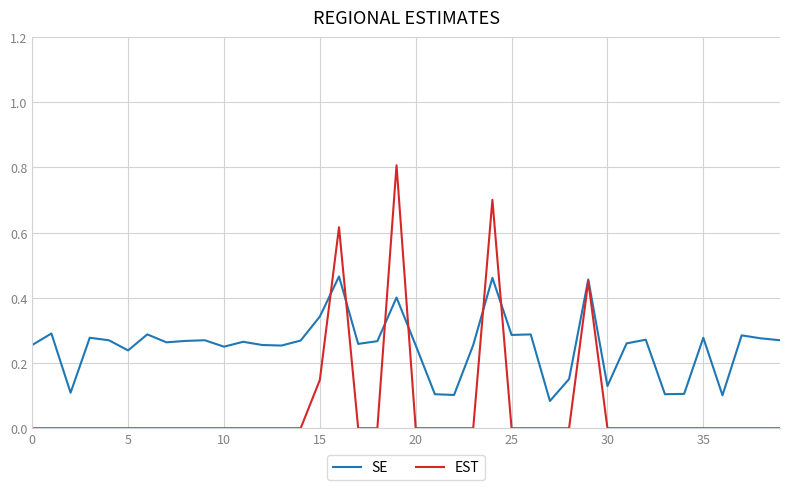

Which series has the largest range (max minus min)?

EST